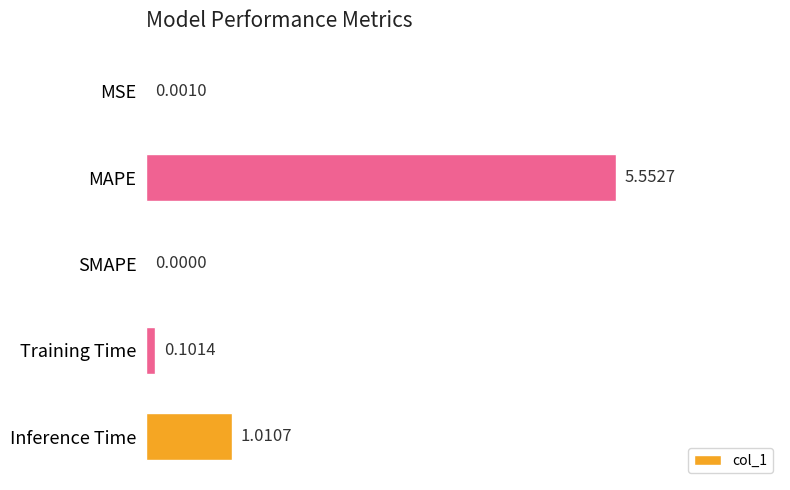

Are the bars horizontal?

Yes